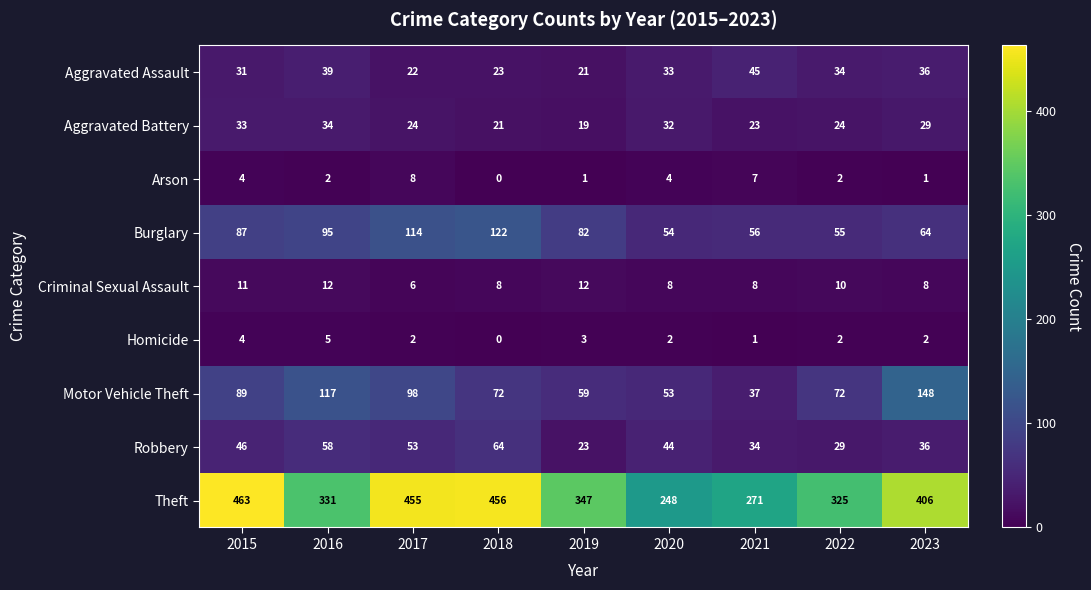

Read the Burglary value at 2020, to the nearest 10.

50